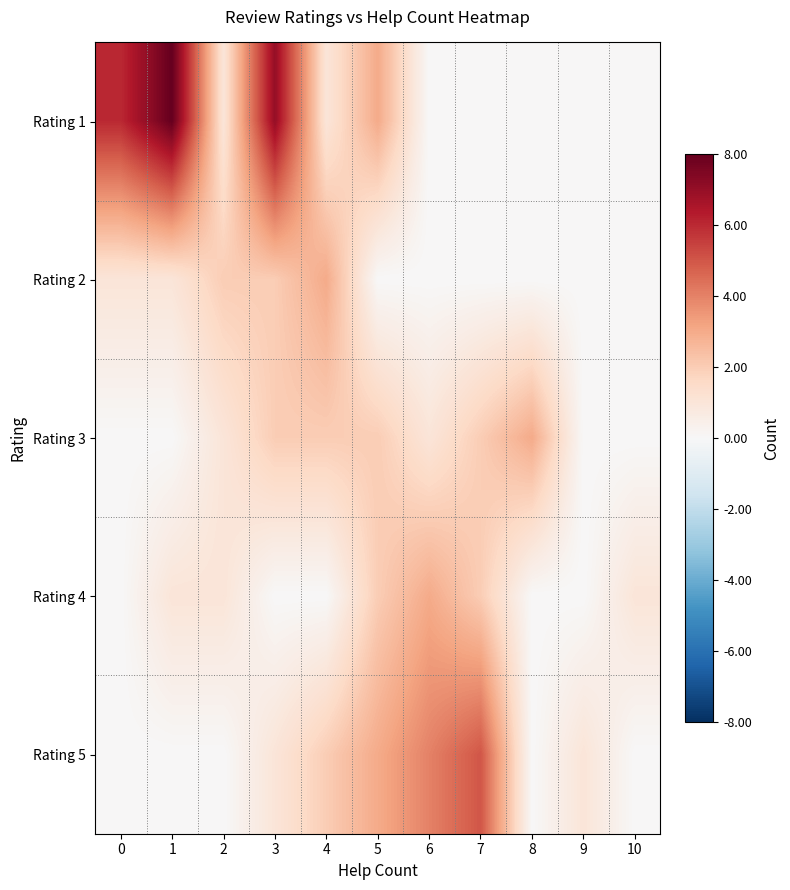

Count the number of data series in this chart.

5